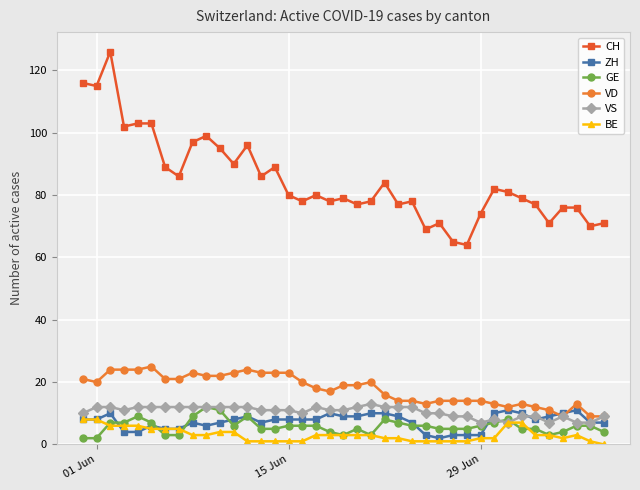

At how many categories does at least one series exceed 50?

39